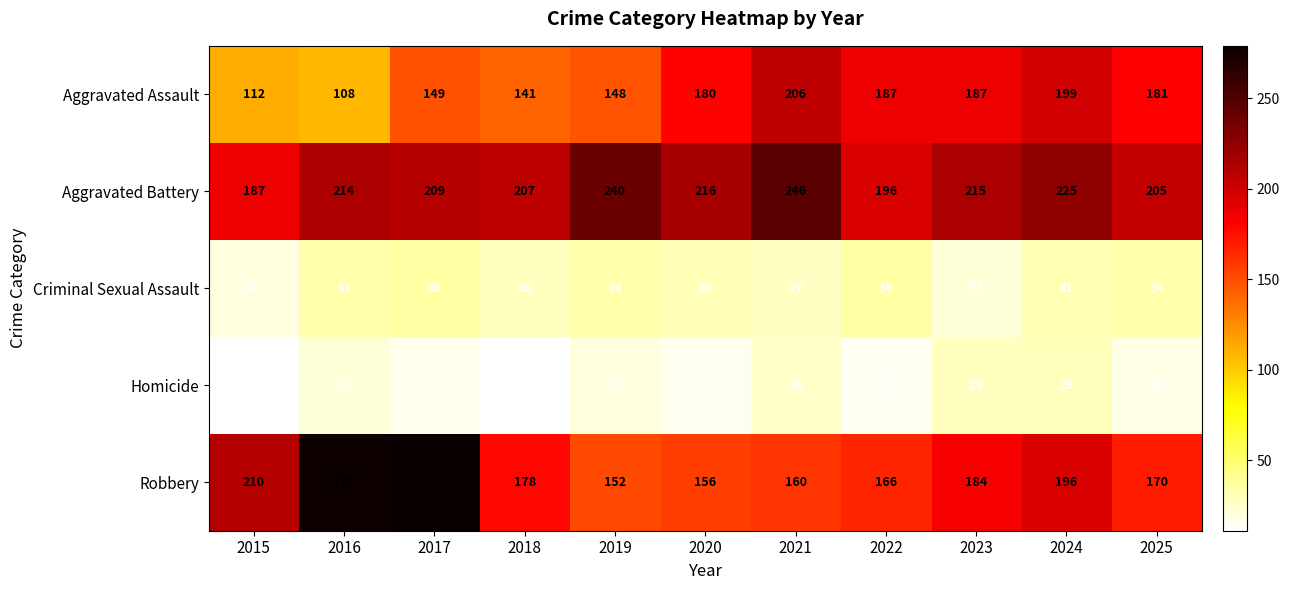

The value of Criminal Sexual Assault at 2022 is 17. True or false?

False